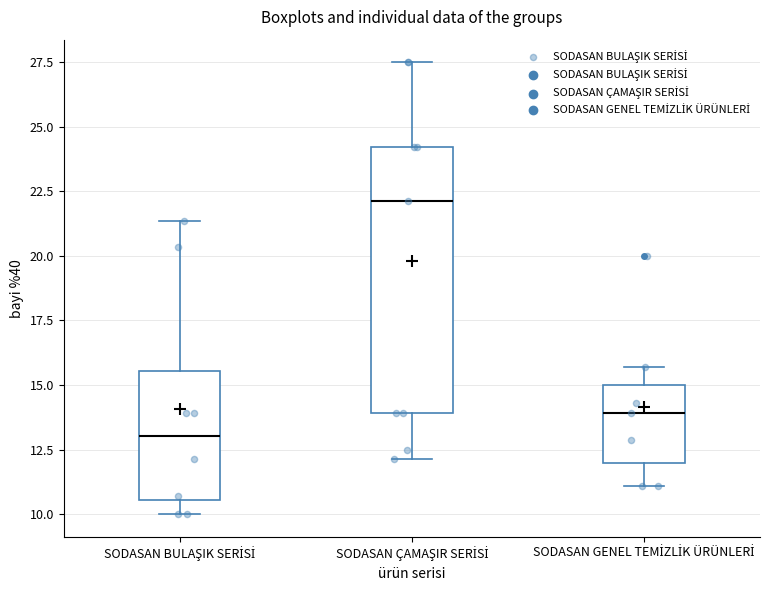

Reading left to right, read every box against the y-axis: the position of its median line, the range the box covers, and the ends of its whiskers. The values are not printed on the chart, so give them approximately, as read against the axis.

SODASAN BULAŞIK SERİSİ: median 13.0, box 10.5 to 15.5, whiskers 10.0 to 21.5
SODASAN ÇAMAŞIR SERİSİ: median 22.0, box 14.0 to 24.0, whiskers 12.0 to 27.5
SODASAN GENEL TEMİZLİK ÜRÜNLERİ: median 14.0, box 12.0 to 15.0, whiskers 11.0 to 15.5